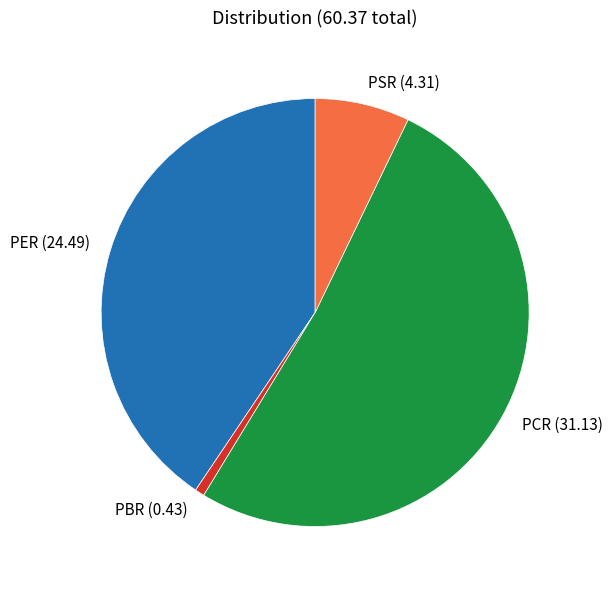

Do PBR and PSR together represent more than half of the pie?

No